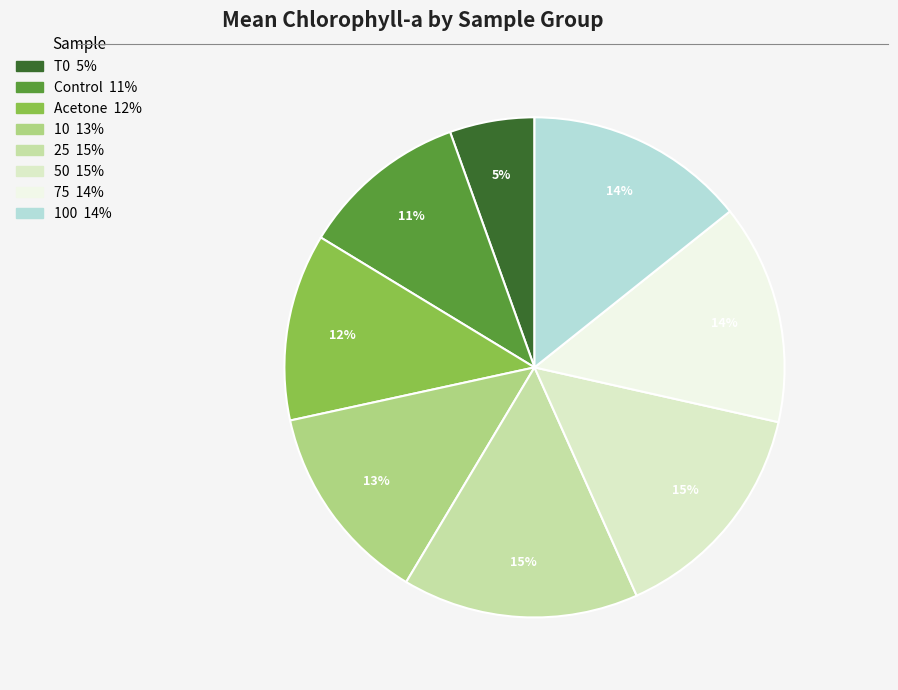

To the nearest percent, what is the average slice percentage?

12%